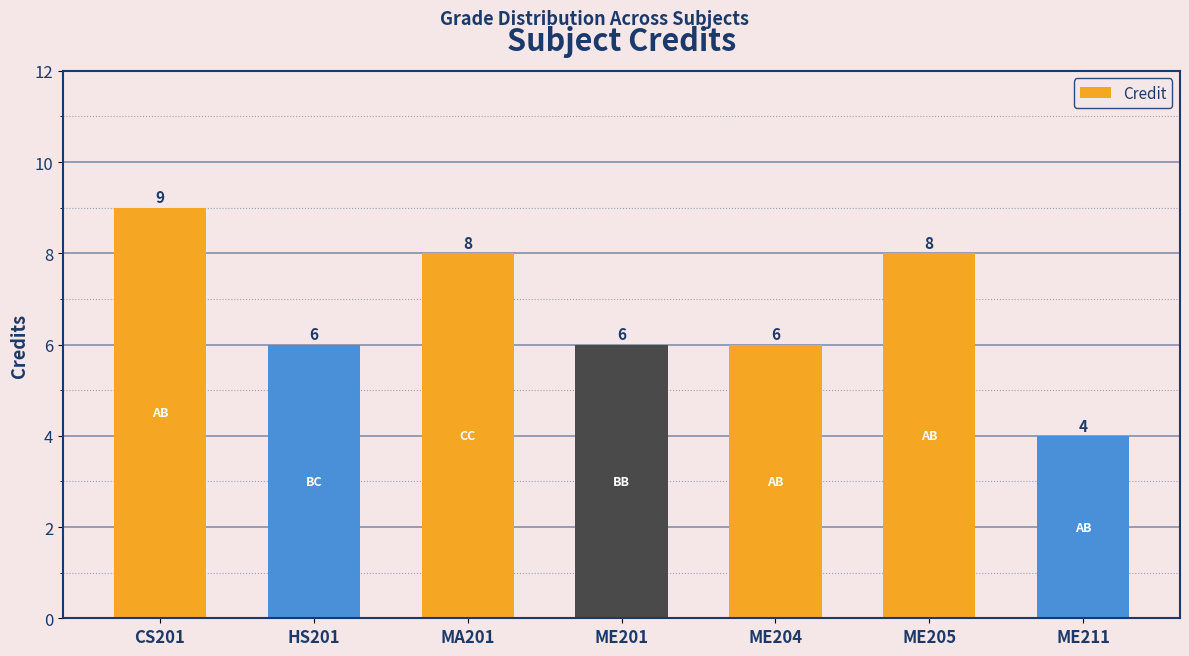

Count the number of categories in the chart.

7